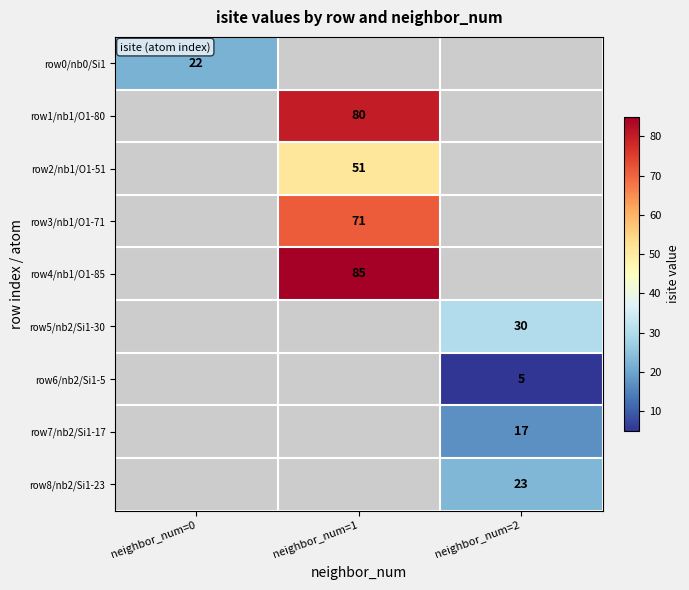

The value of row7/nb2/Si1-17 at neighbor_num=2 is 26. True or false?

False